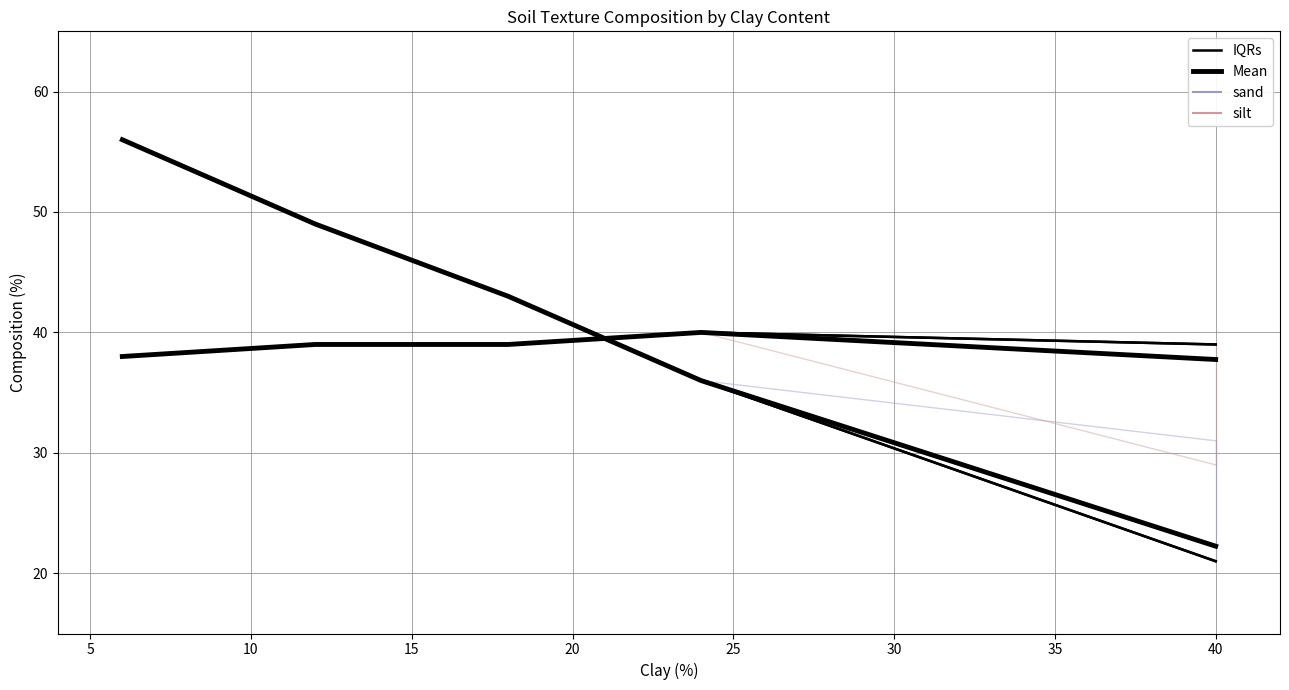

At which label is Mean closest to 39?

15